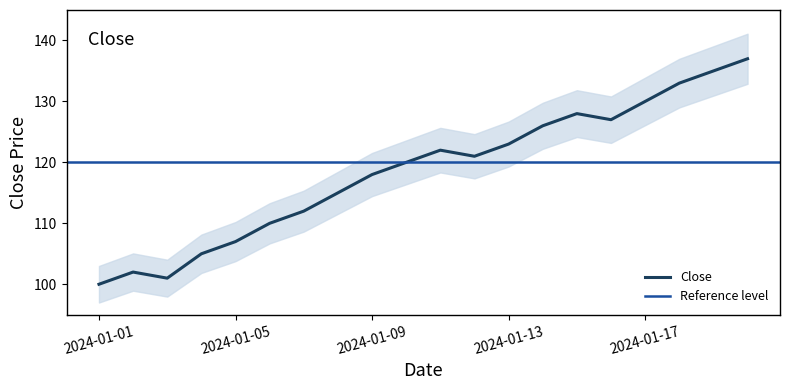

At which label does the data first exceed 121?

2024-01-11